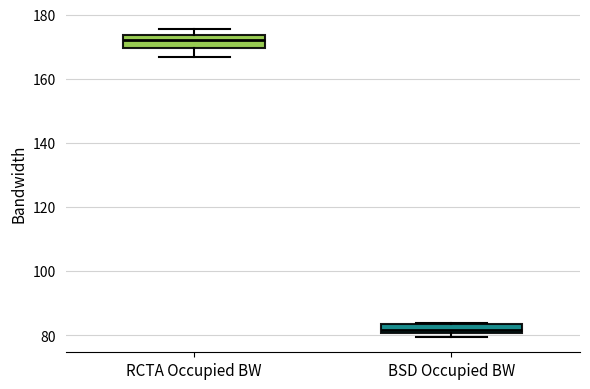

Where is the upper edge of the box for BSD Occupied BW on the y-axis? The values are not printed on the chart, so give them approximately, as read against the axis.

84